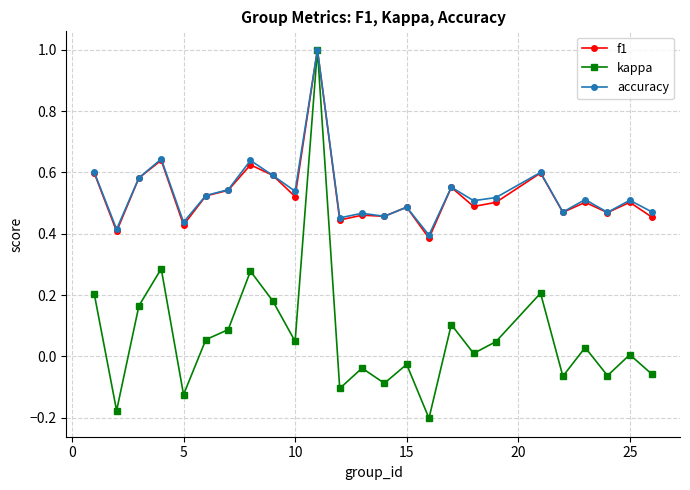

How many distinct data groups are displayed?

3